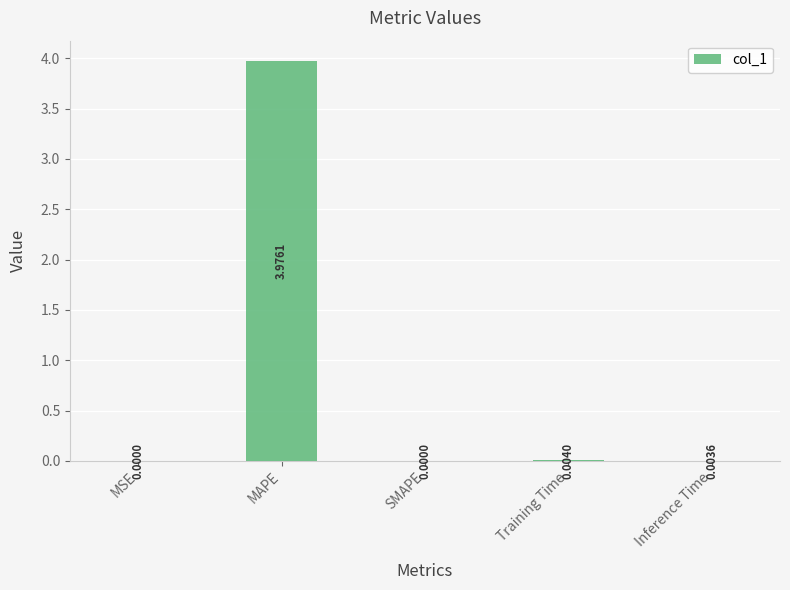

Where is the data nearest to the value 1?

Training Time